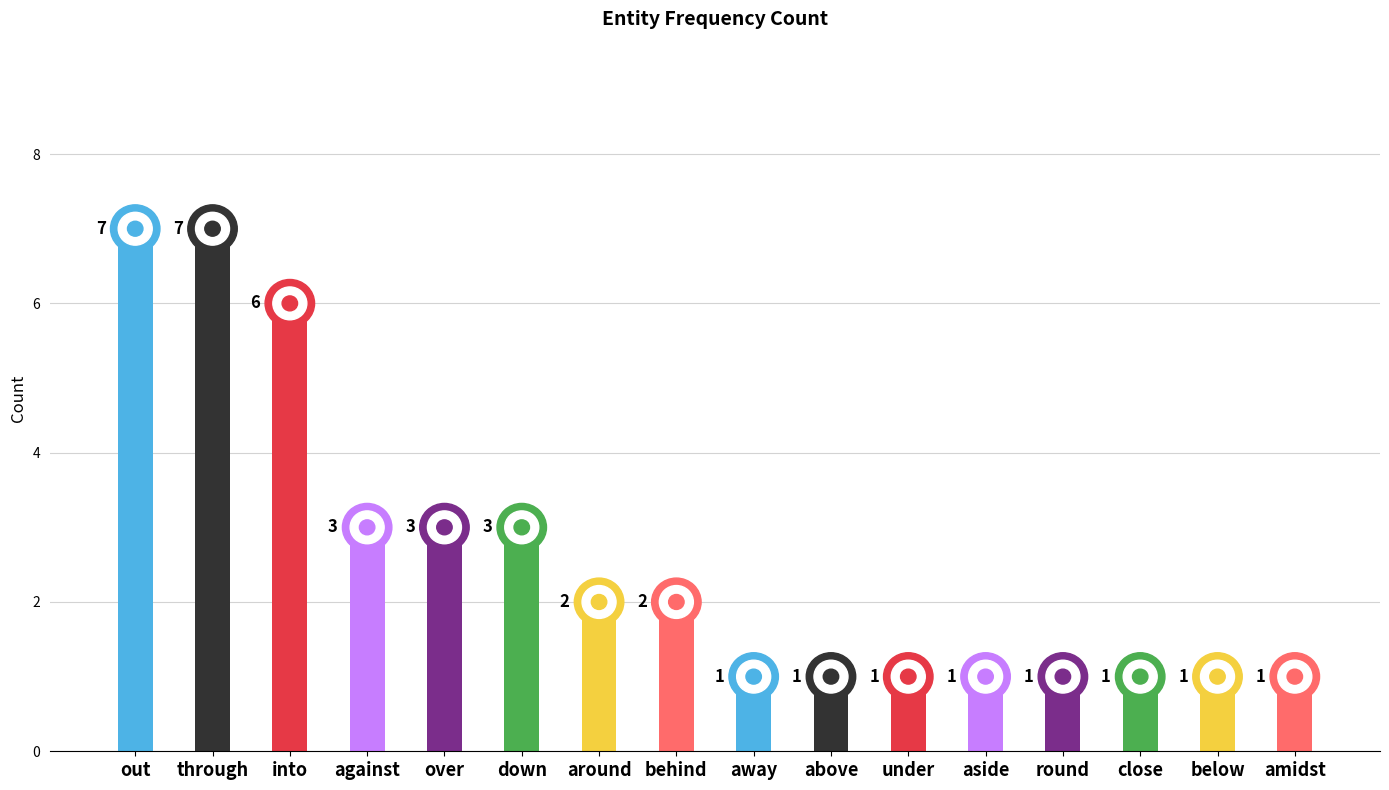

How many data points are less than 2?

8